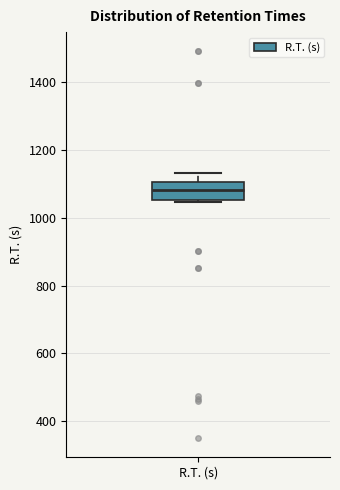

Where does the median line of the box for R.T. (s) sit on the y-axis? The values are not printed on the chart, so give them approximately, as read against the axis.

1080